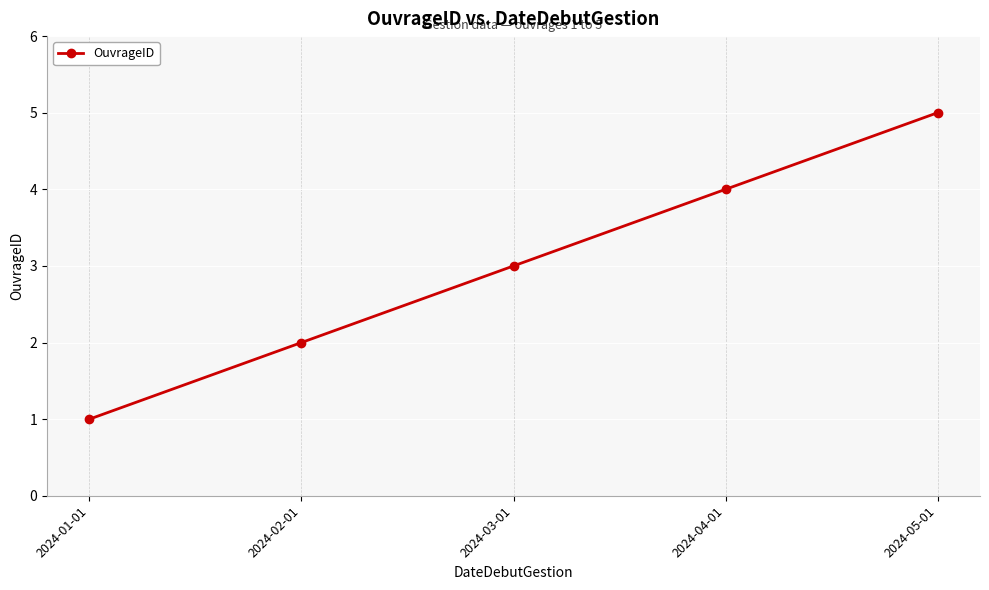

What is the maximum value shown in the chart?

5